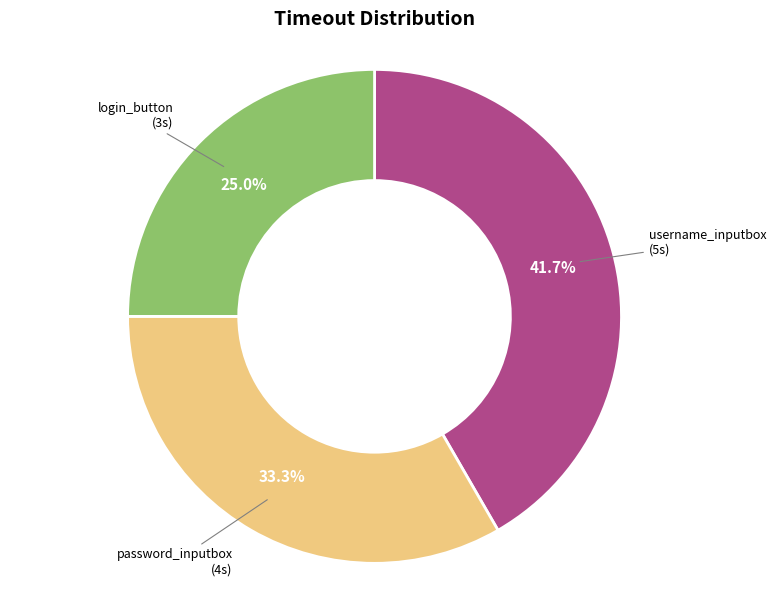

Does login_button represent more than half of the total?

No